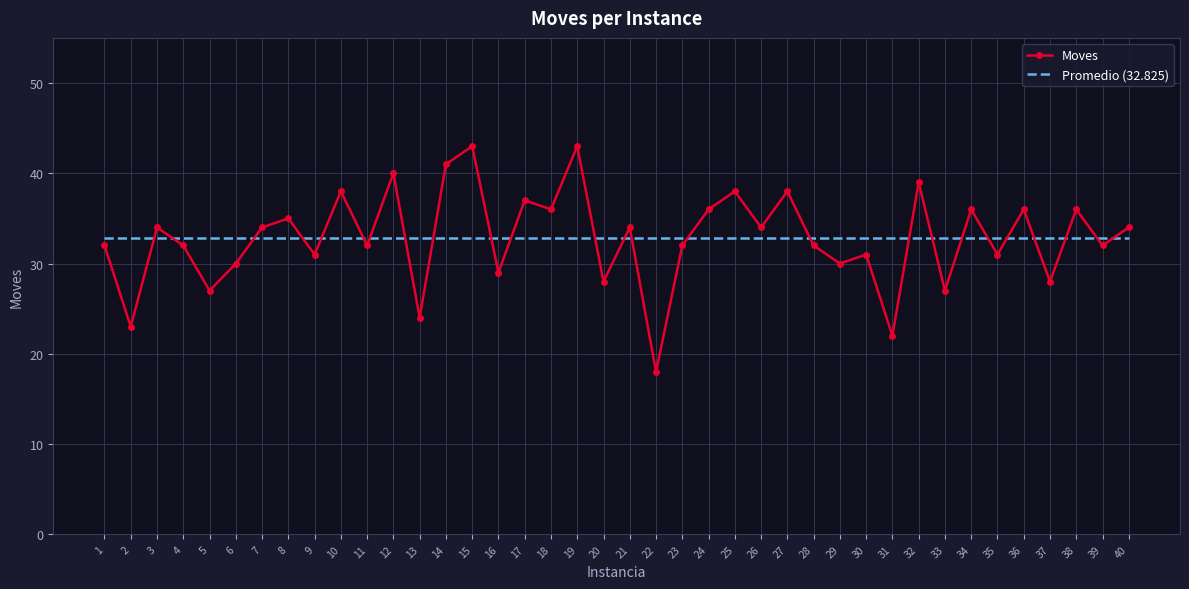

The Promedio (32.825) series shows 32.8 at 10. True or false?

True